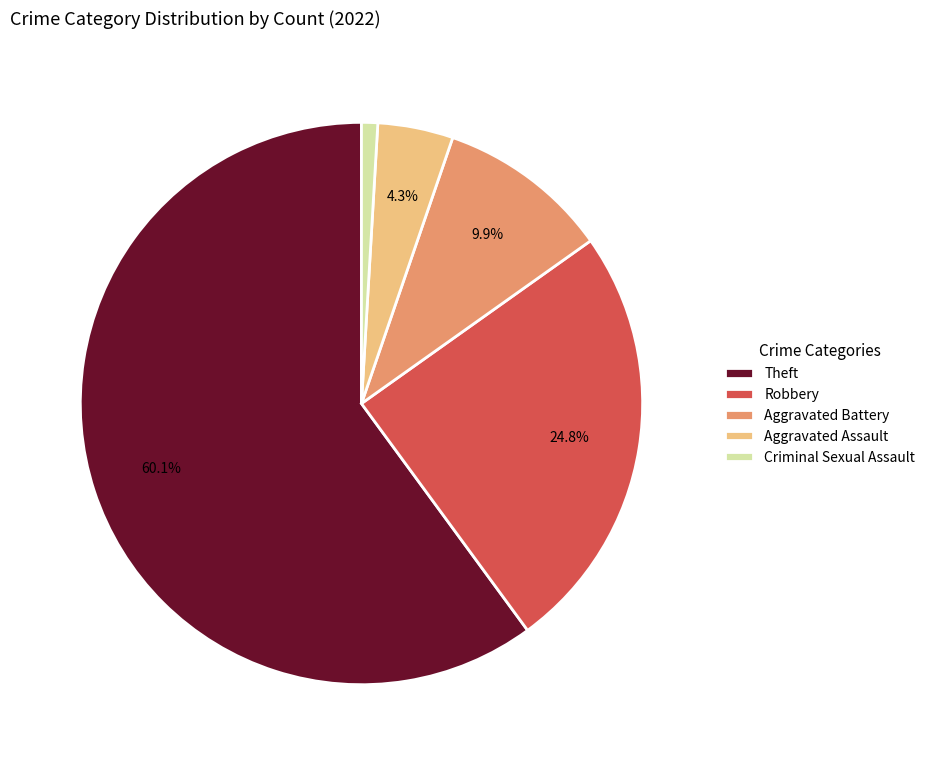

Between Aggravated Battery and Robbery, which is larger?

Robbery